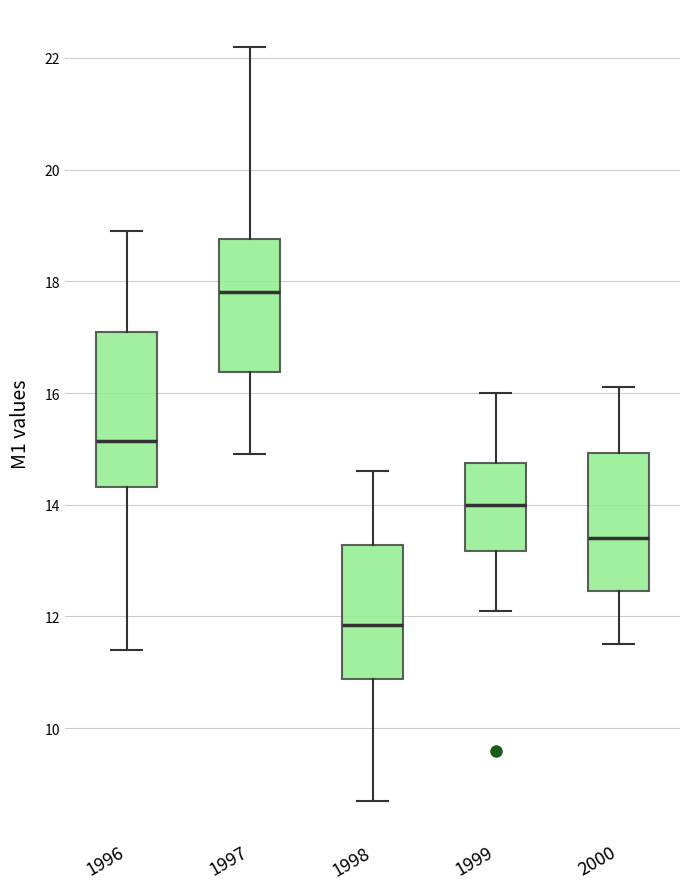

Where is the lower edge of the box at x = 1998 on the y-axis? The values are not printed on the chart, so give them approximately, as read against the axis.

10.8